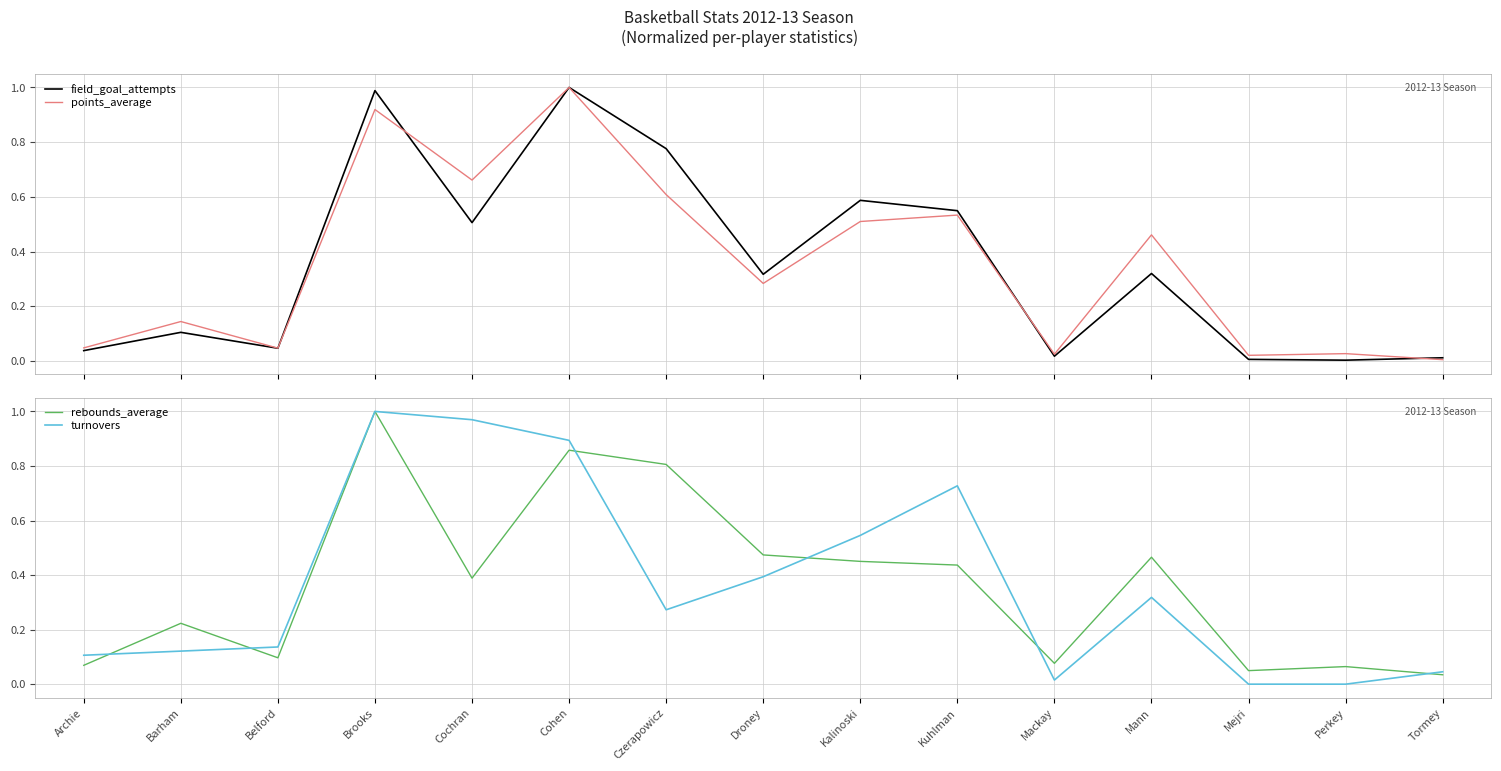

What position from the left is Mann?

12